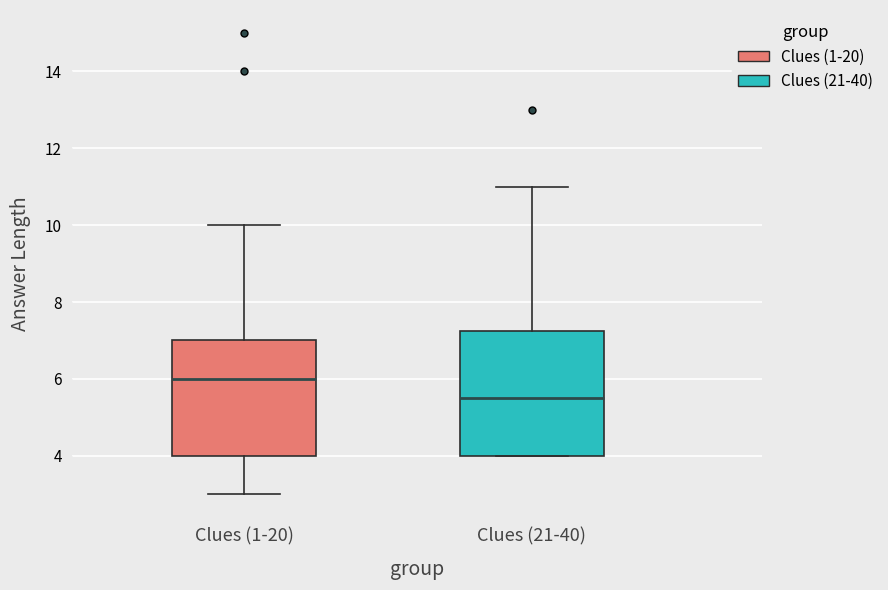

Reading left to right, read every box against the y-axis: the position of its median line, the range the box covers, and the ends of its whiskers. The values are not printed on the chart, so give them approximately, as read against the axis.

Clues (1-20): median 6.0, box 4.0 to 7.0, whiskers 3.0 to 10.0
Clues (21-40): median 5.6, box 4.0 to 7.2, whiskers 4.0 to 11.0